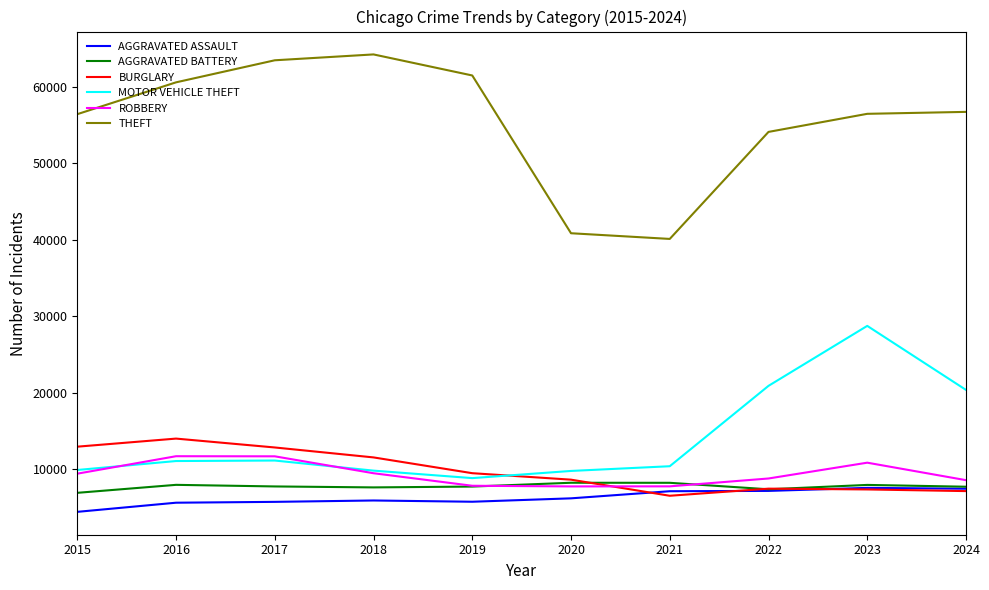

What is the average value of the AGGRAVATED ASSAULT series?

6280